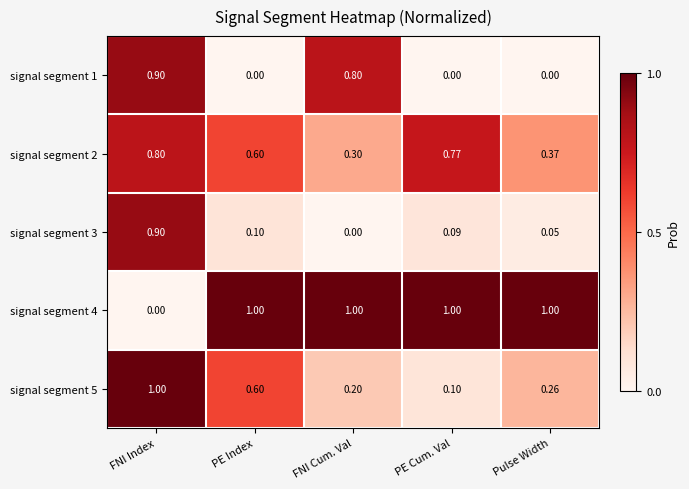

At which label does signal segment 2 reach its peak?

FNI Index